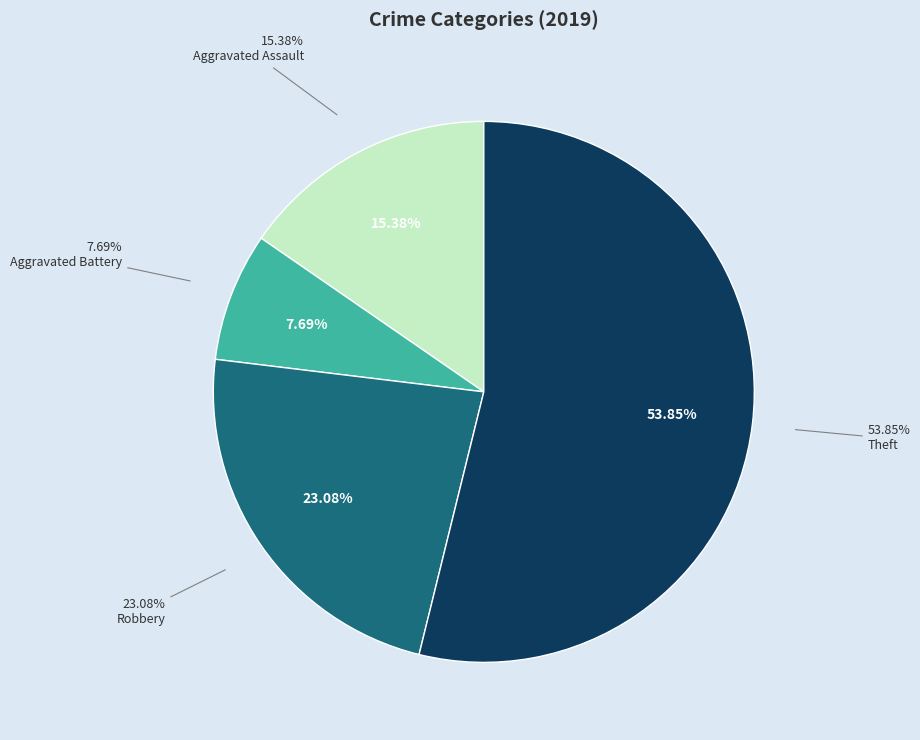

What is the ratio of the value at Theft to the value at Robbery?

2.3